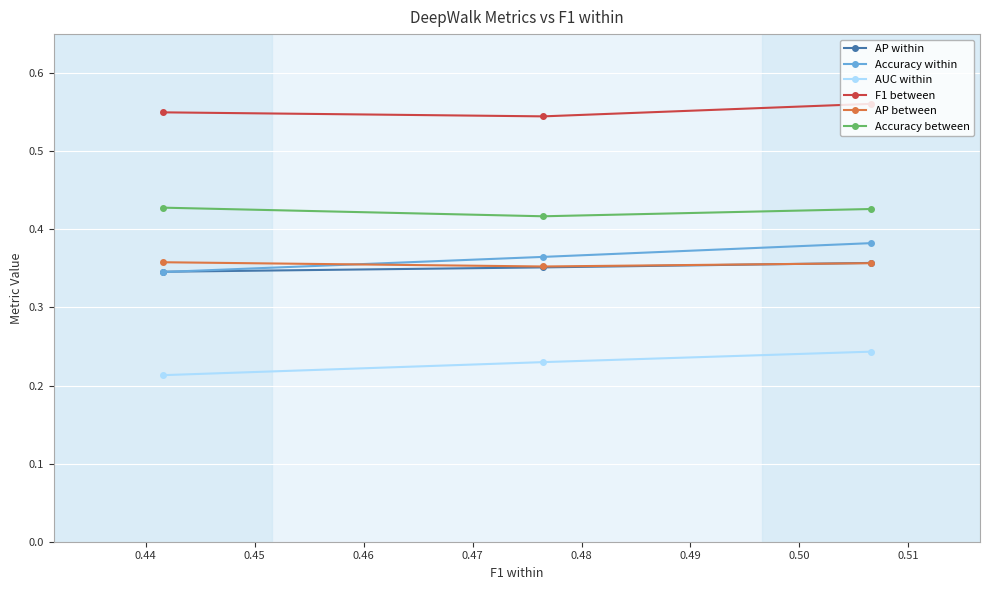

Count the Accuracy within values in the range 0 to 1.

3